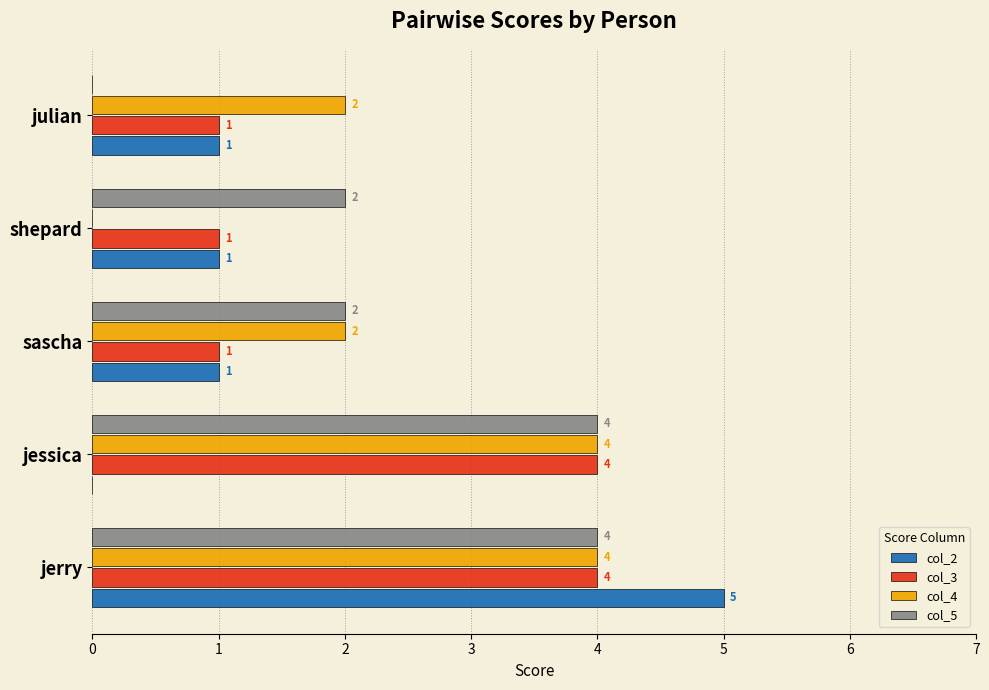

What is the total value across all series at sascha?

6